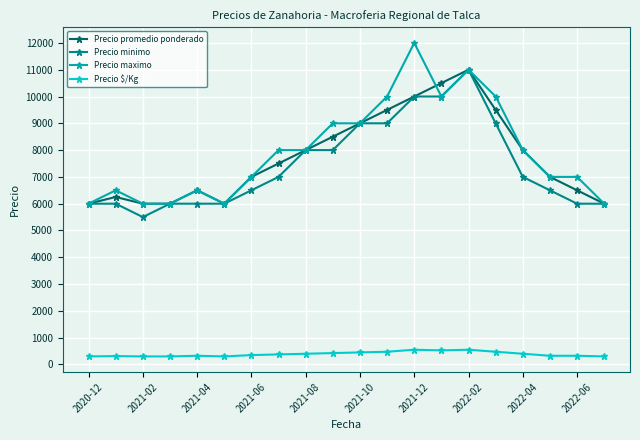

What is the lowest value of the Precio $/Kg series?

300